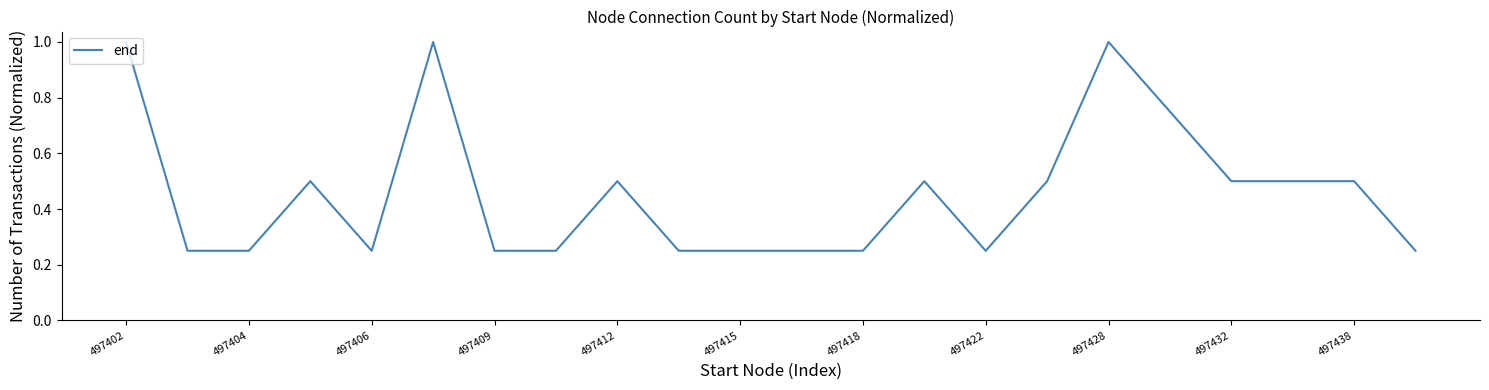

Count the number of categories in the chart.

22